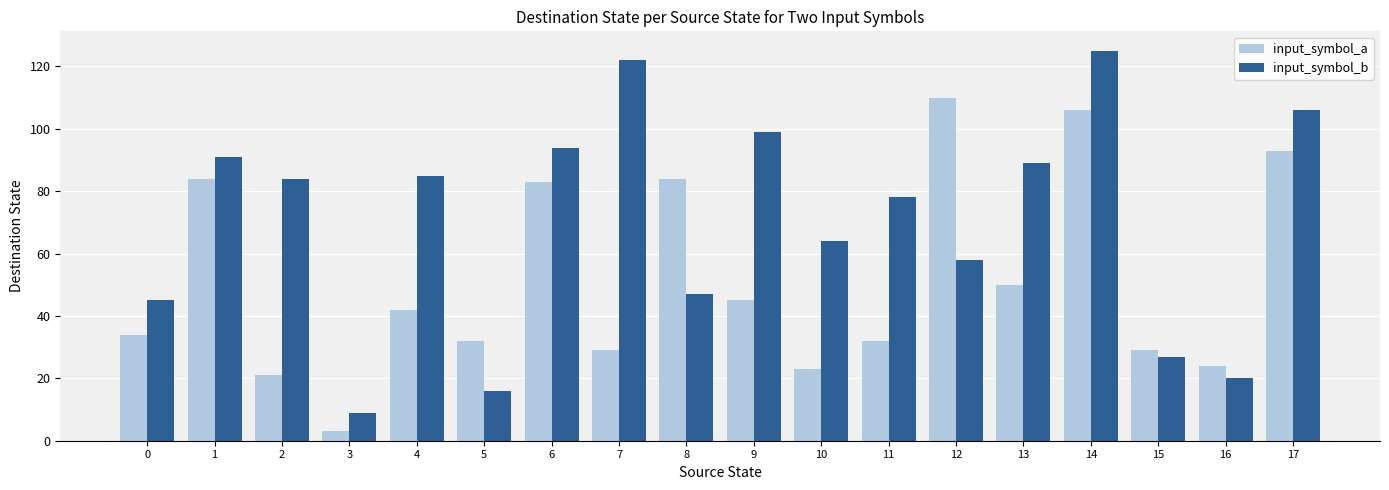

How many values in the input_symbol_a series are below 42?

9